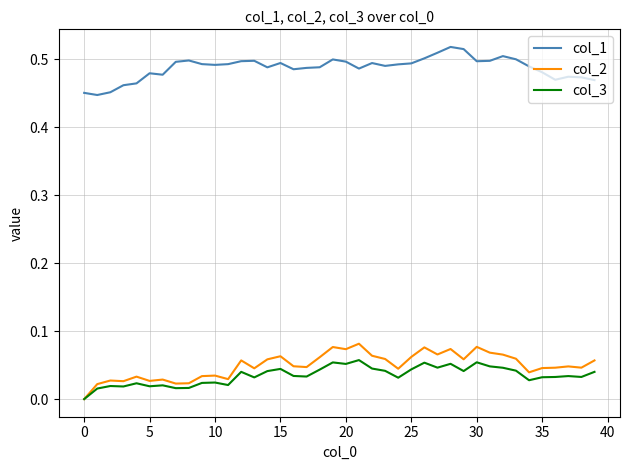

True or false: col_1 and col_3 cross at least once.

False